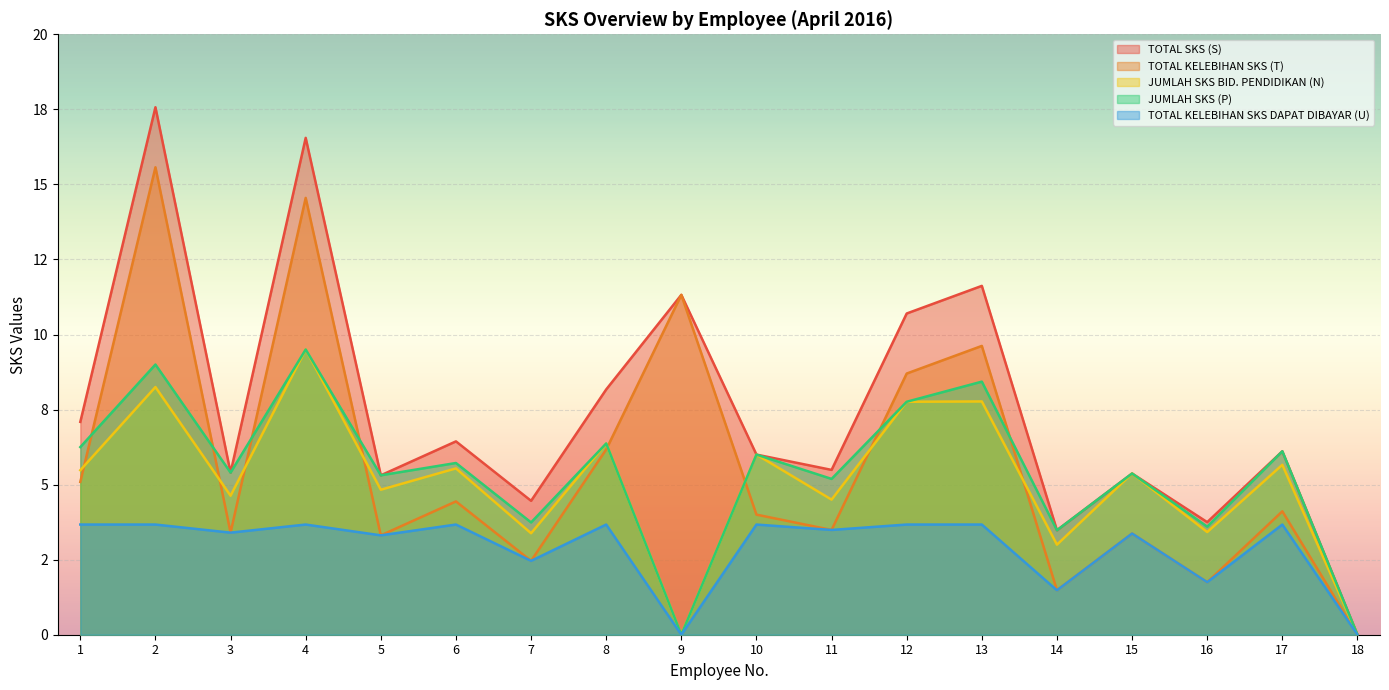

True or false: JUMLAH SKS BID. PENDIDIKAN (N) and TOTAL KELEBIHAN SKS DAPAT DIBAYAR (U) intersect in this chart.

False